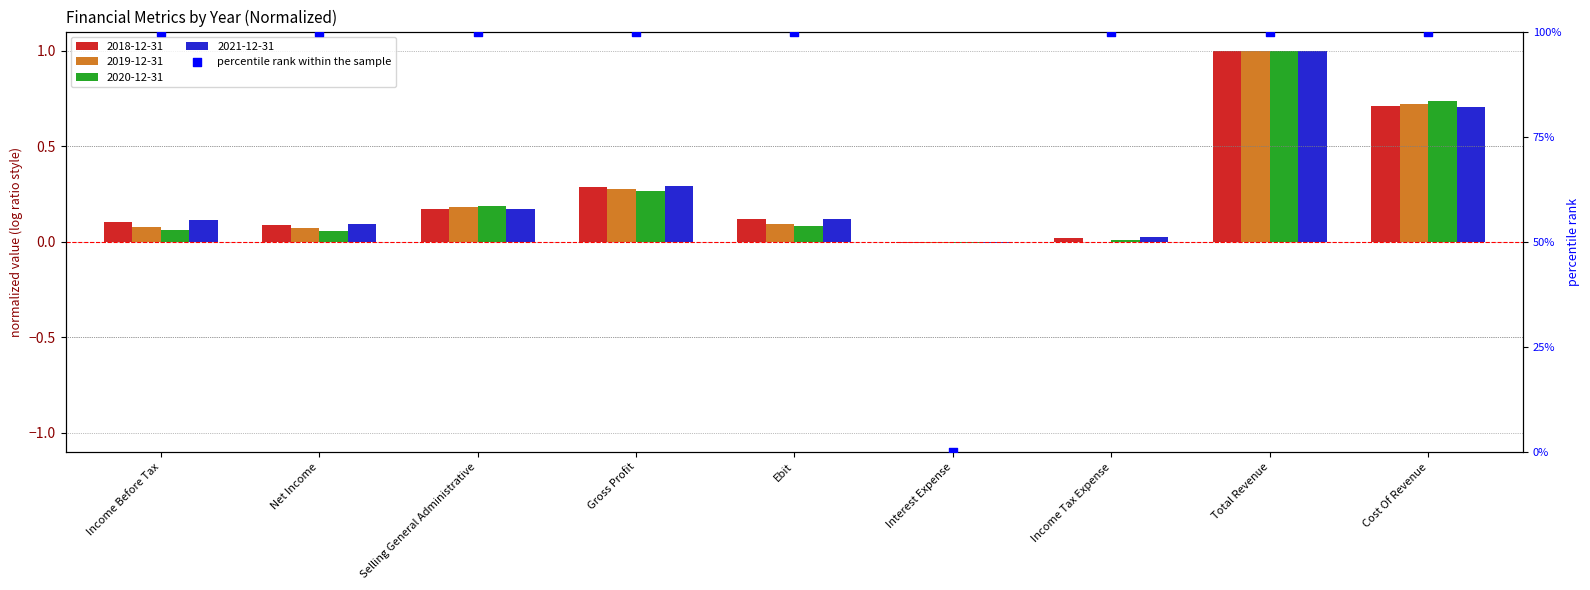

Between Interest Expense and Net Income, which is larger?

Net Income